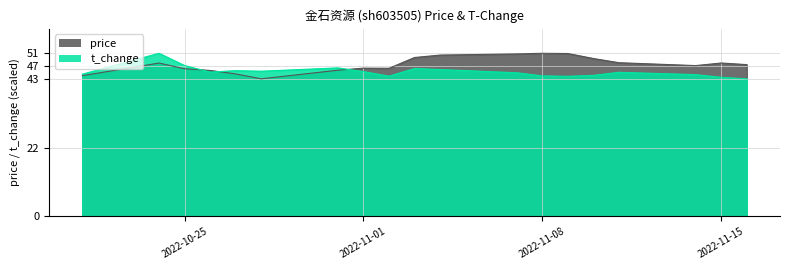

At which label is price closest to 47?

2022-11-14